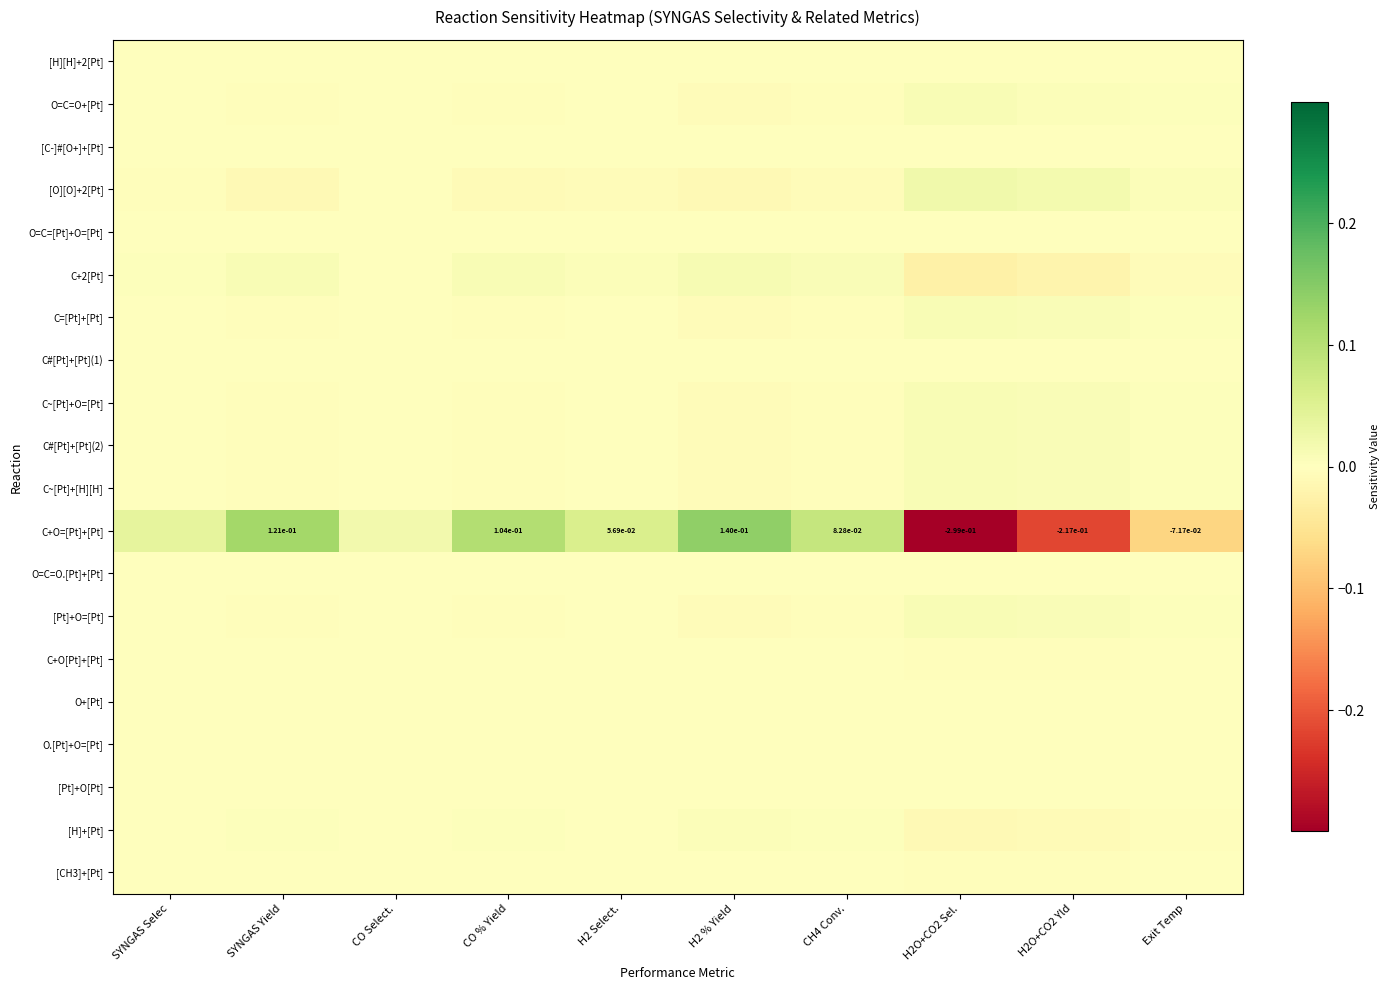

Rank the series at H2O+CO2 Yld from highest to lowest value.

[O][O]+2[Pt], C#[Pt]+[Pt](2), C~[Pt]+[H][H], C~[Pt]+O=[Pt], [Pt]+O=[Pt], C=[Pt]+[Pt], O=C=O+[Pt], [C-]#[O+]+[Pt], C#[Pt]+[Pt](1), O+[Pt], O=C=O.[Pt]+[Pt], [H][H]+2[Pt], [Pt]+O[Pt], O.[Pt]+O=[Pt], O=C=[Pt]+O=[Pt], C+O[Pt]+[Pt], [CH3]+[Pt], [H]+[Pt], C+2[Pt], C+O=[Pt]+[Pt]